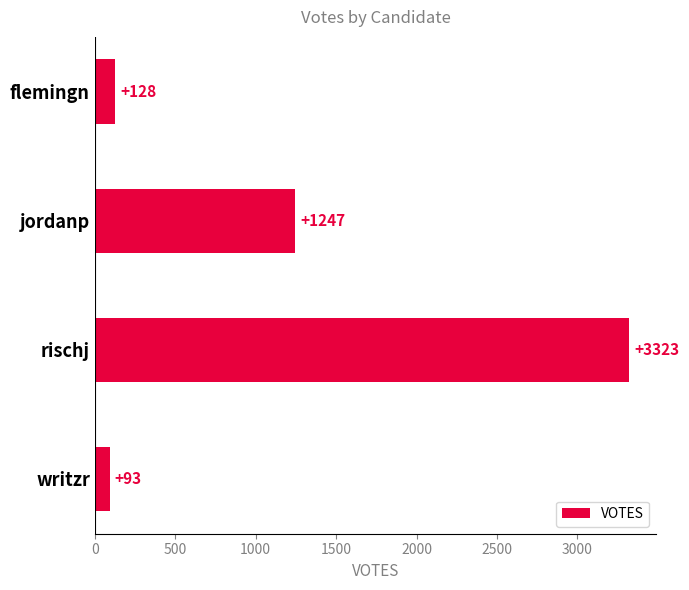

Reading top to bottom, transcribe all the data shown in this chart.

flemingn=128	jordanp=1247	rischj=3323	writzr=93